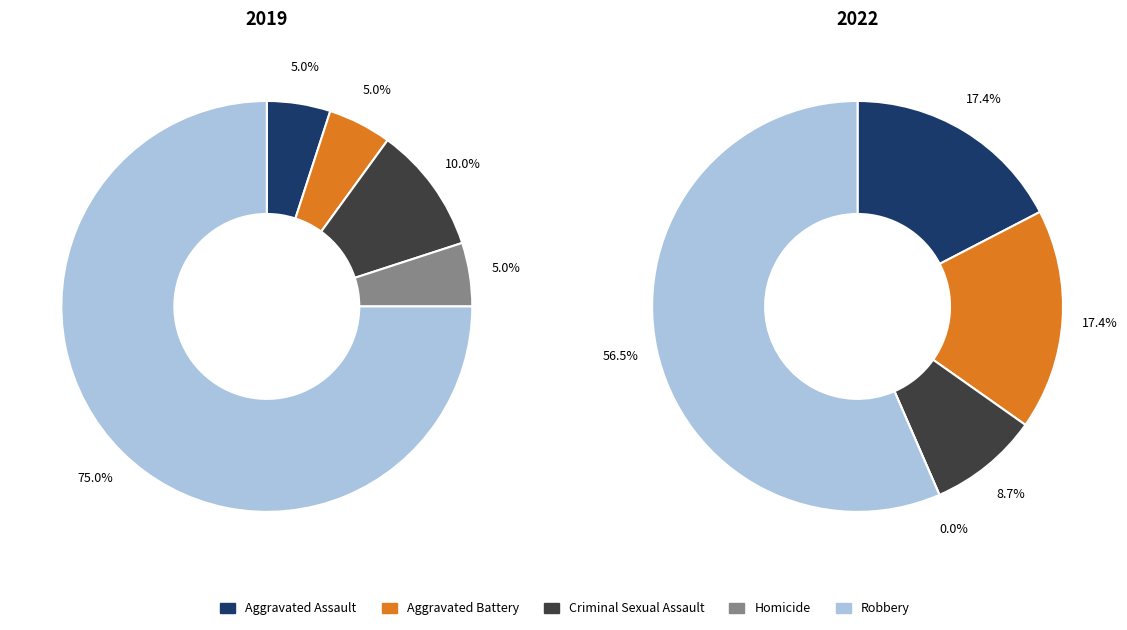

Is it true that 2 is 10% of the pie?

True